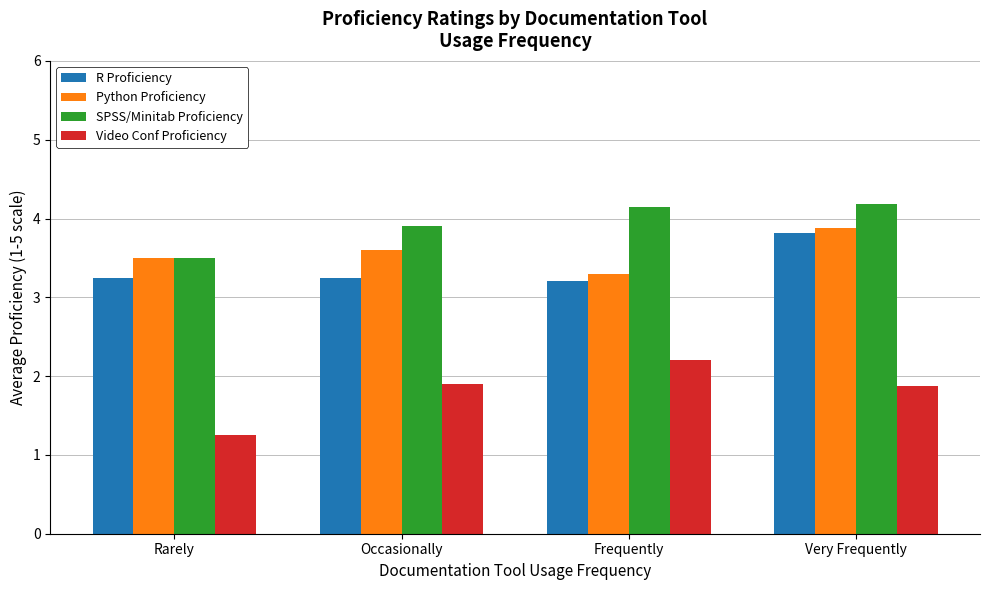

How many SPSS/Minitab Proficiency values are between 3 and 4?

2